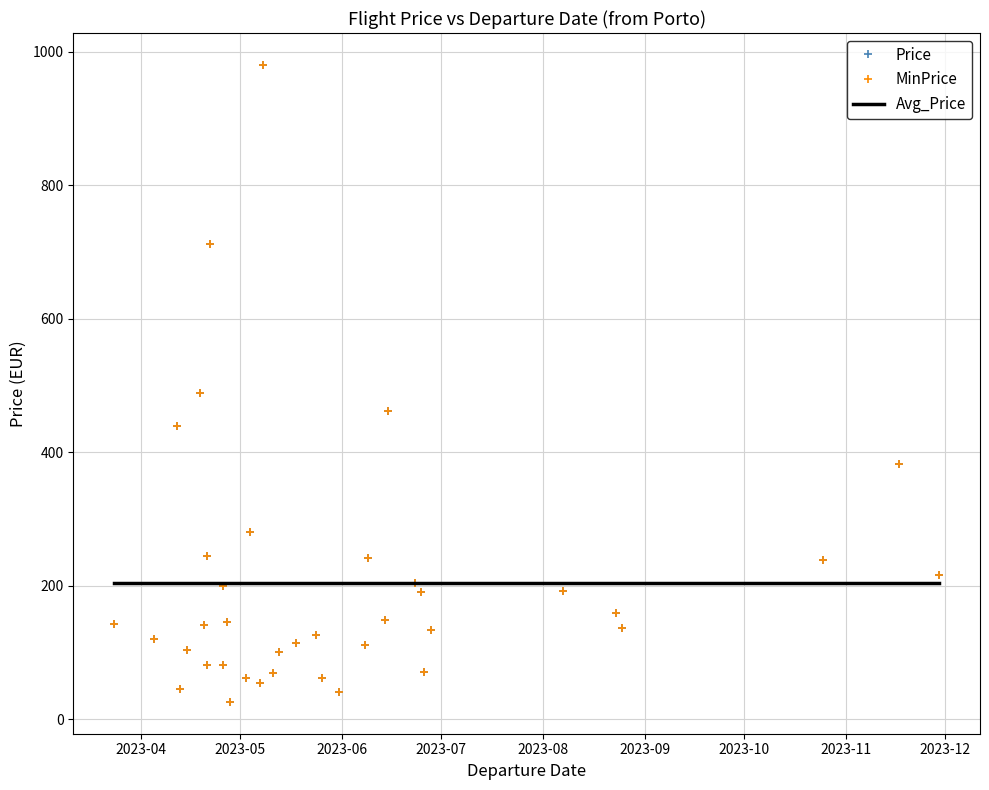

What is the difference between the maximum and minimum values in the Price series?

954.5